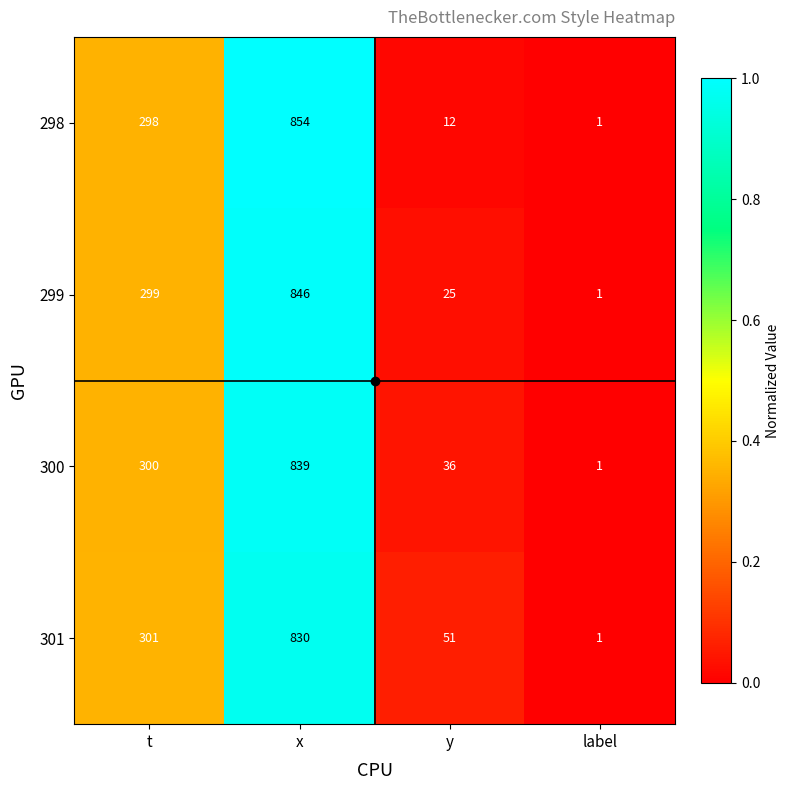

True or false: 299 has a value of 0 at label.

False